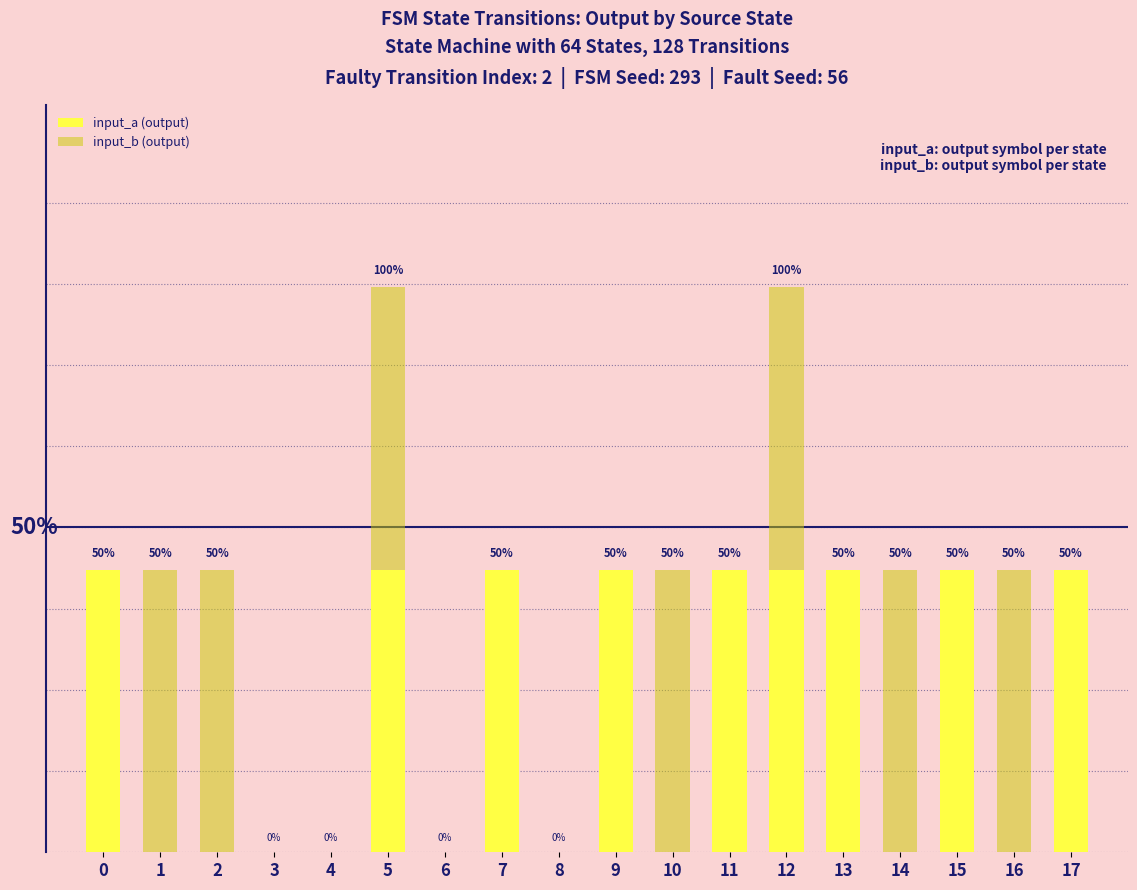

Which series changed the most between 11 and 17?

input_a (output)